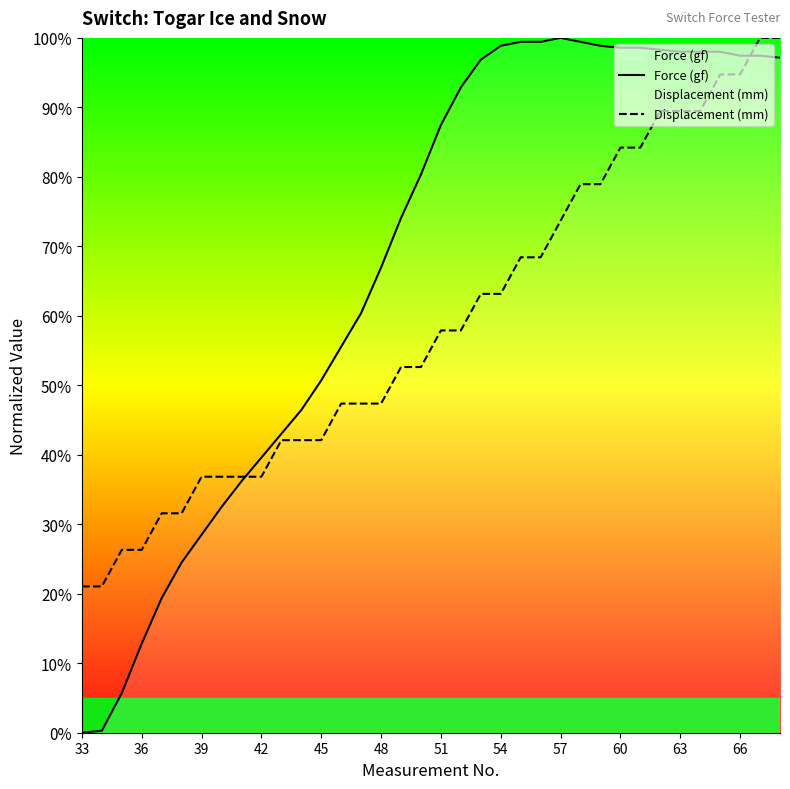

Which category has the lowest value across all series?

33